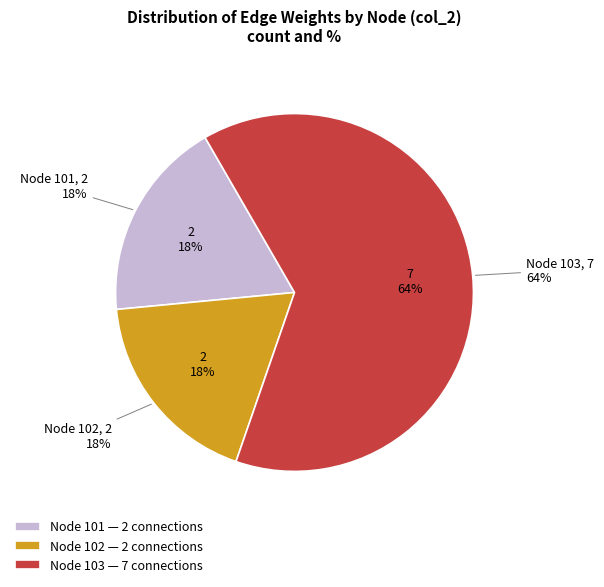

What is the ratio of the value at 102 to the value at 101?

1.0